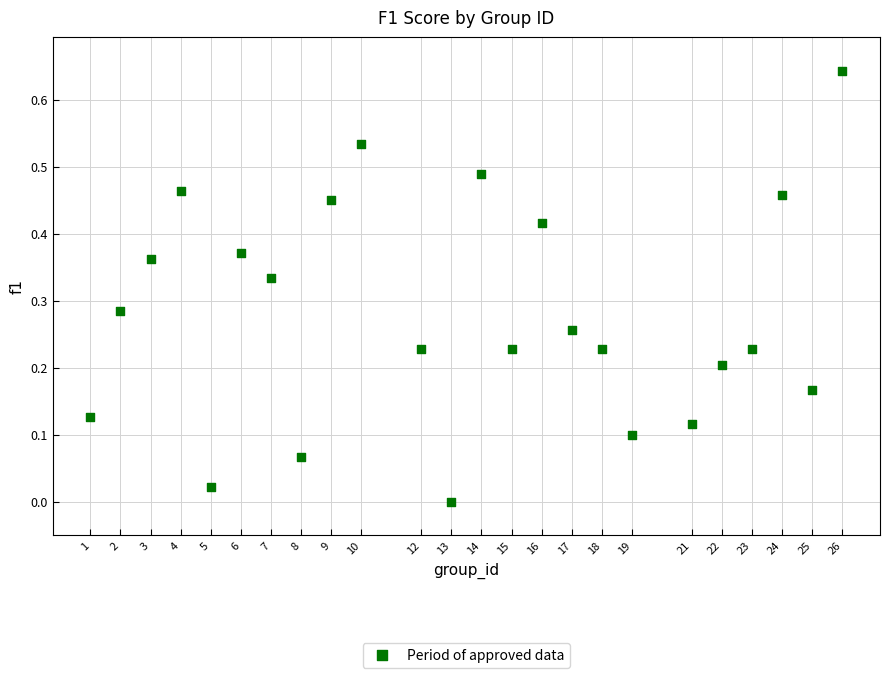

What is the range of X values (max minus min)?

25.0